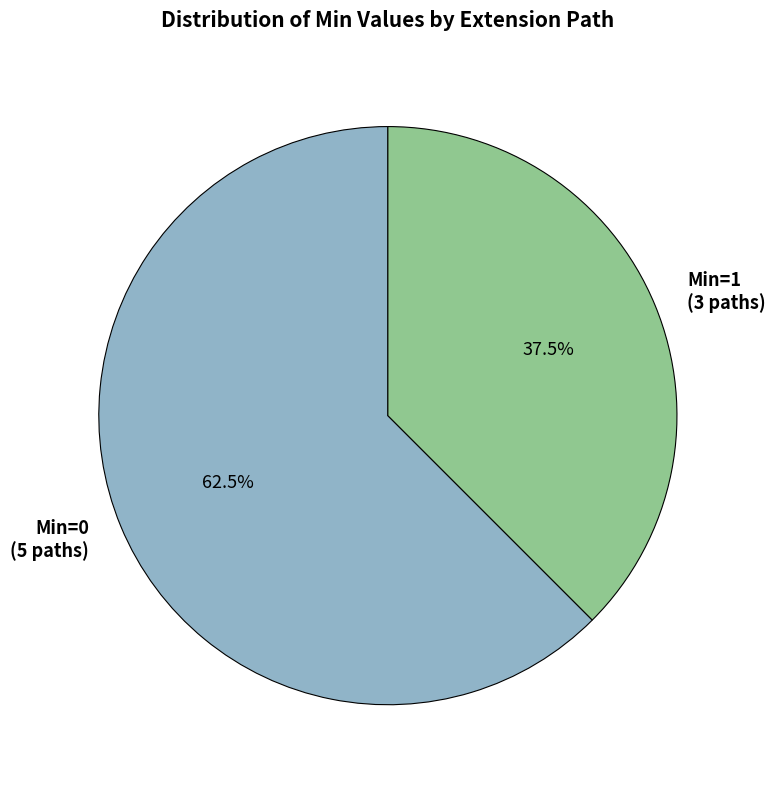

What is the smallest slice in the pie chart?

Min=1 (3 paths)